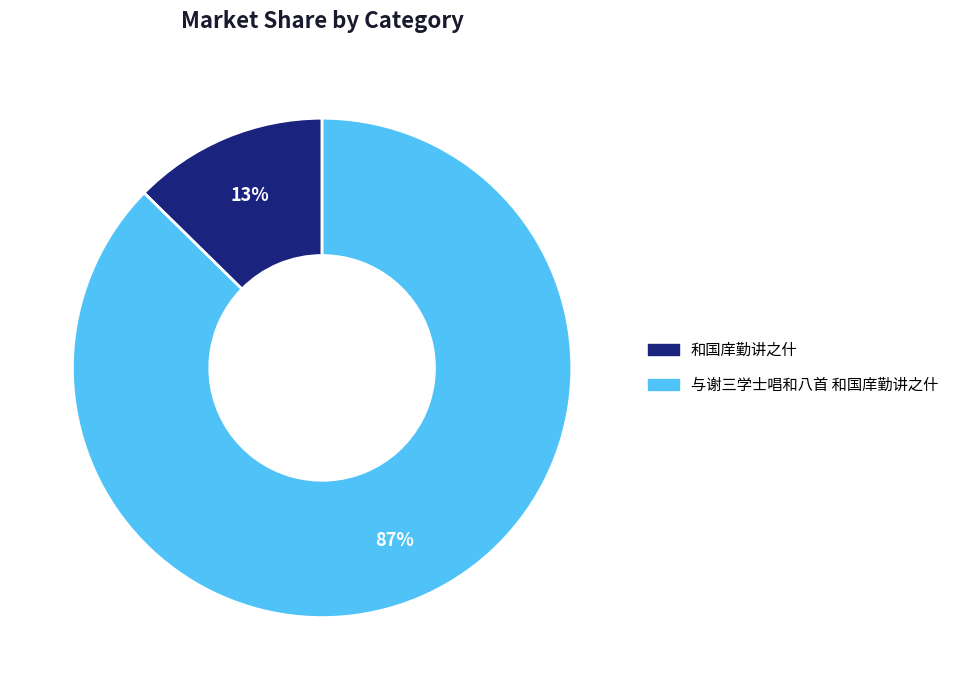

Rank the categories by value from lowest to highest.

和国庠勤讲之什, 与谢三学士唱和八首 和国庠勤讲之什